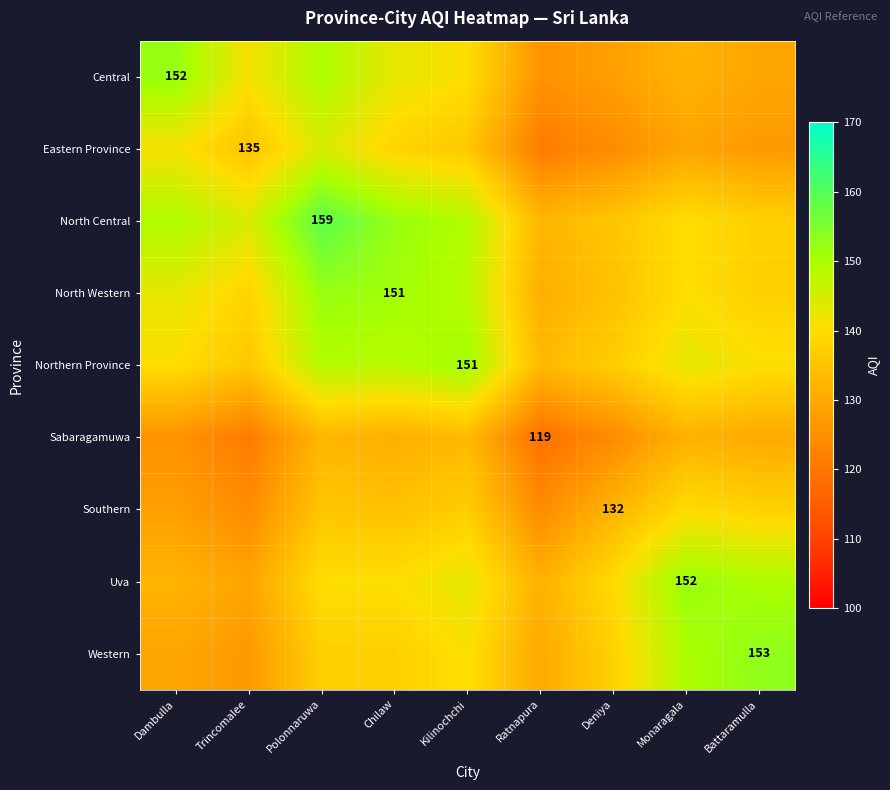

The Southern series shows 134.6 at Chilaw. True or false?

True